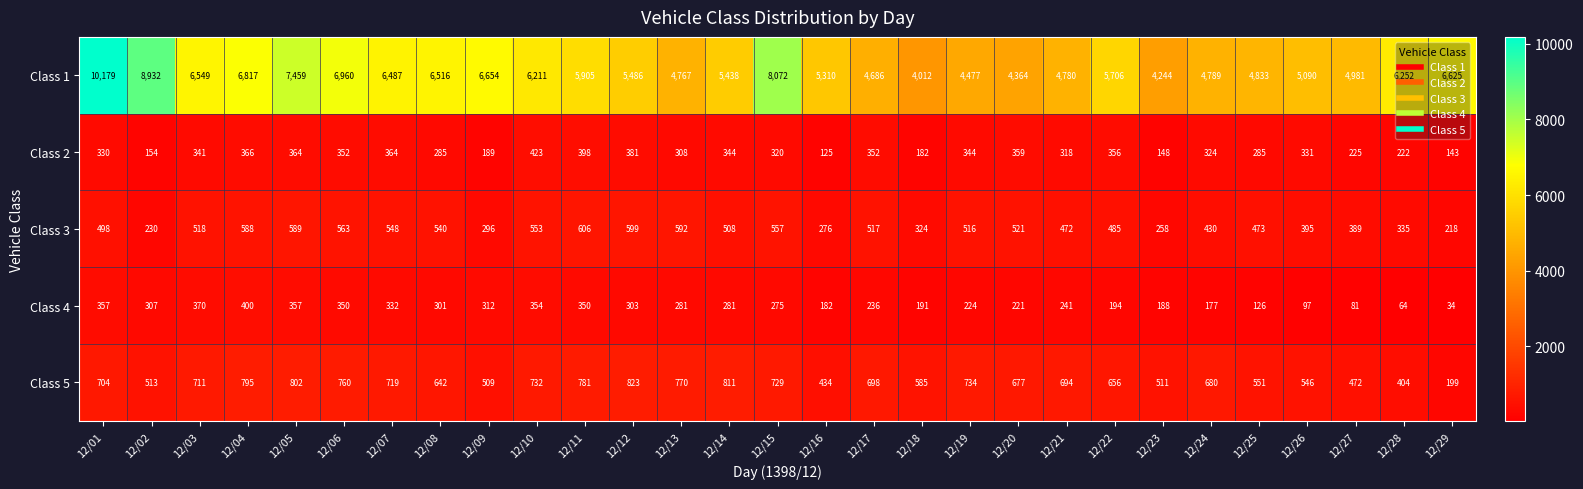

At how many categories does at least one series exceed 5604?

15